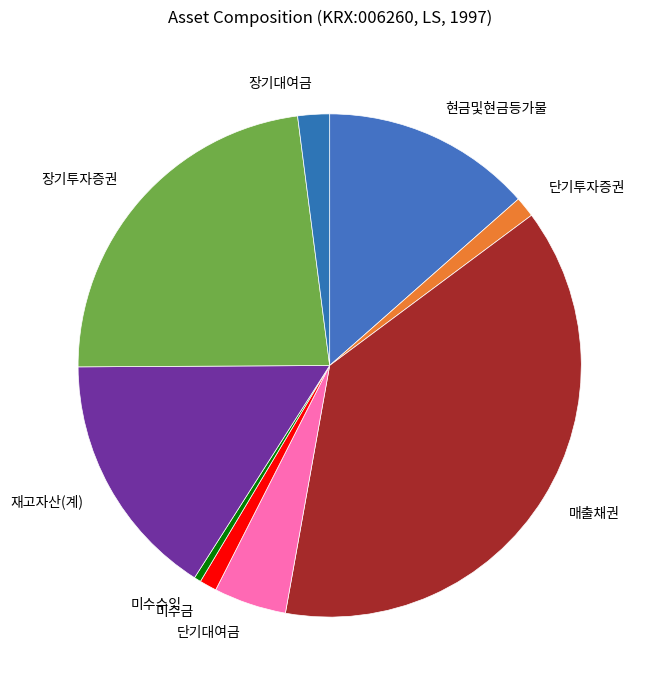

True or false: 미수금 accounts for 11% of the total.

False